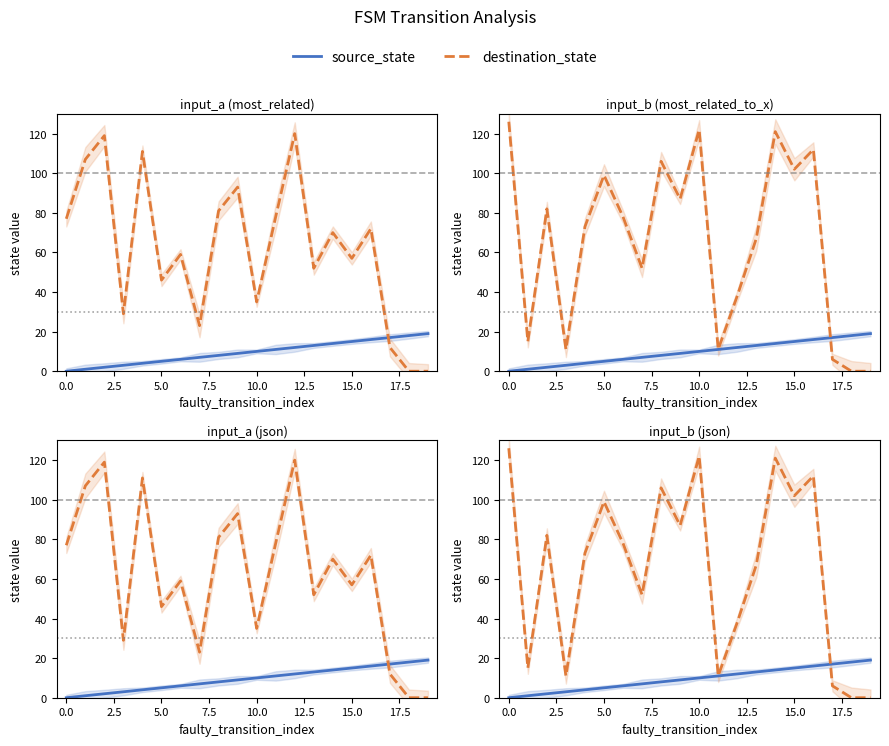

Where is destination_state nearest to the value 63?

13